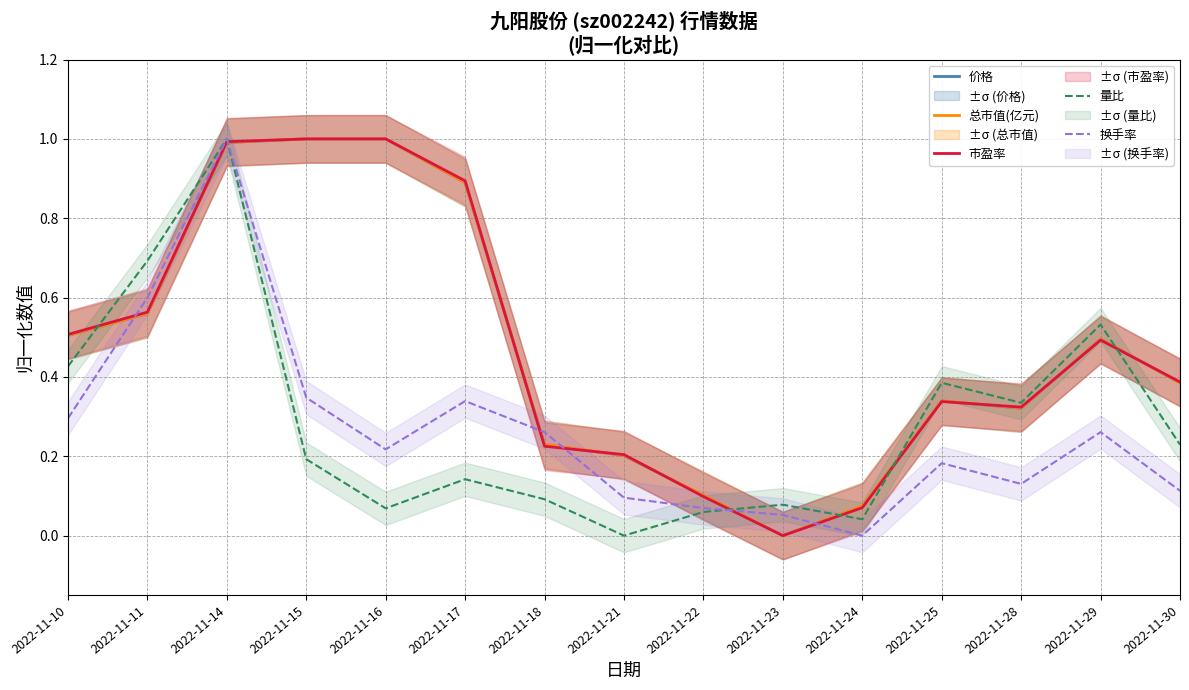

True or false: 市盈率 has more than 2 interior local peaks.

False